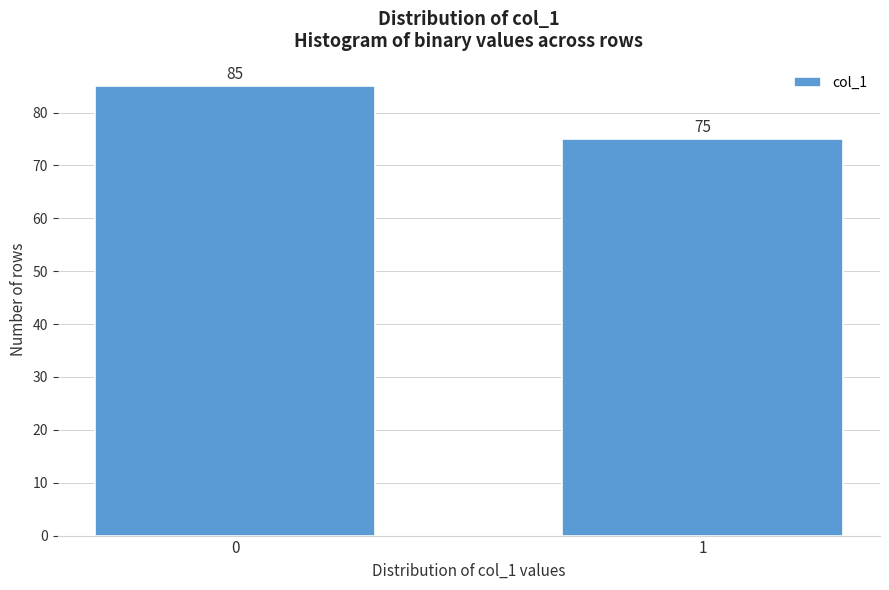

Reading left to right, list all the values displayed in this chart.

0=85	1=75